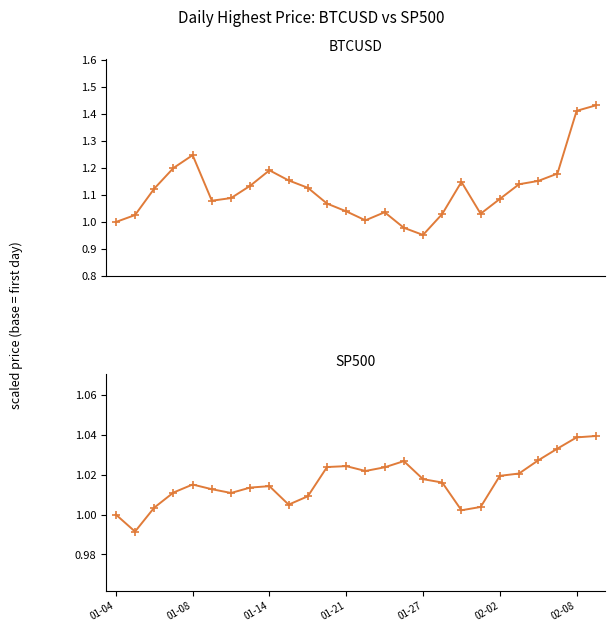

What is the sum of the BTCUSD values at 21 and 24?

2.6